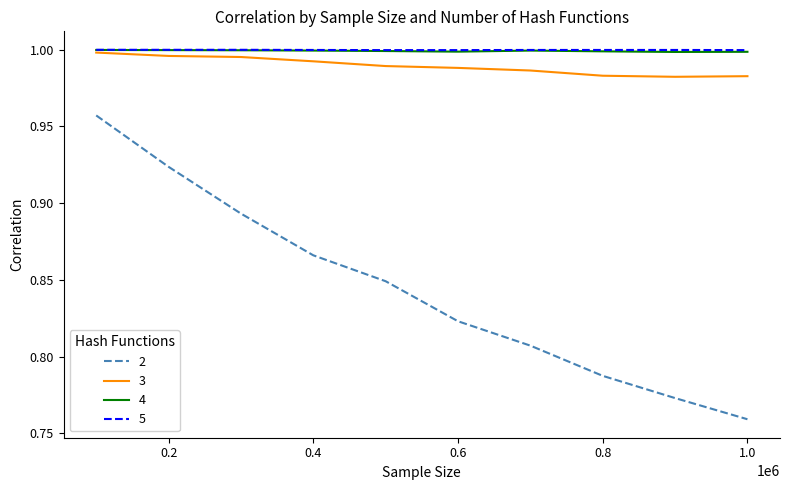

True or false: 4 and 2 cross at least once.

False